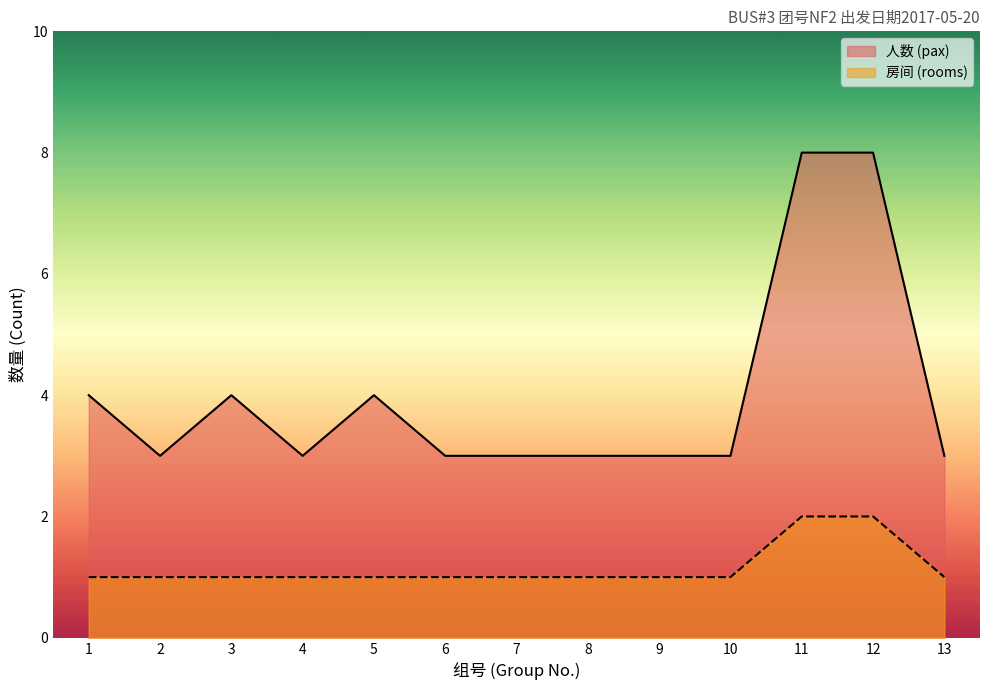

What is the approximate value of 房间 (rooms) at 8?

1